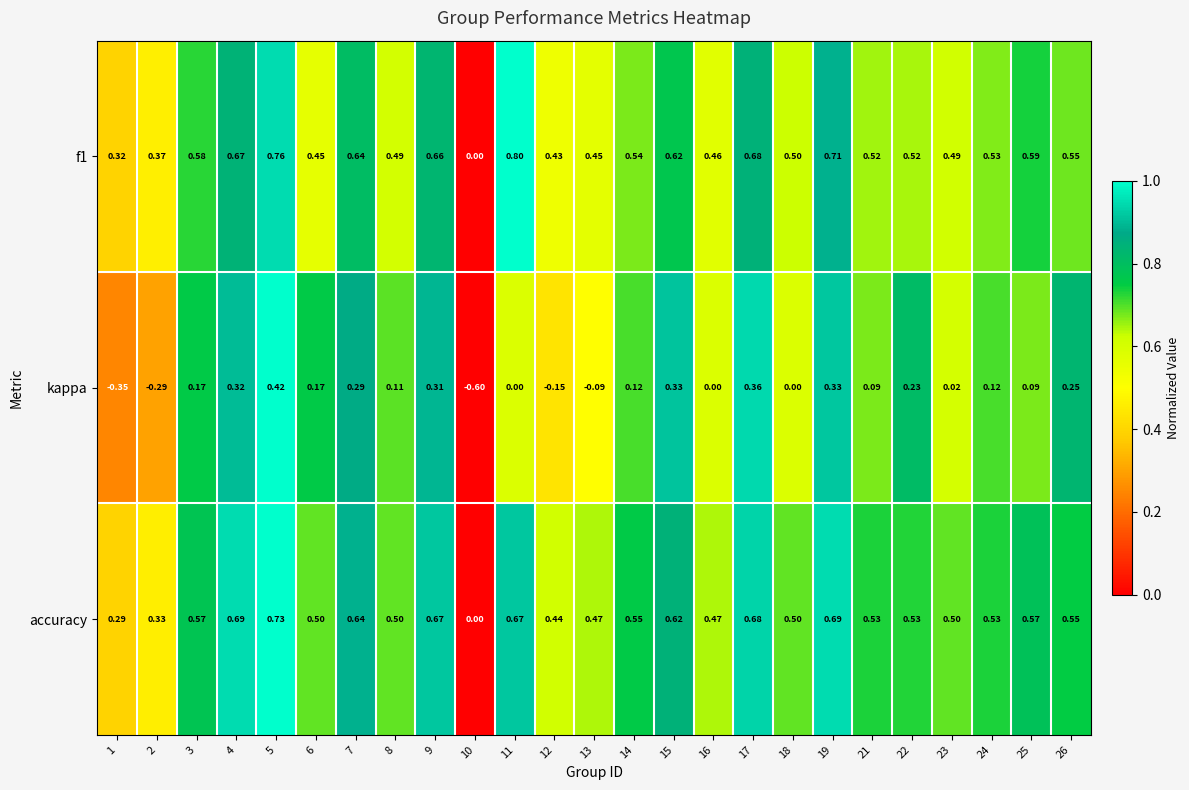

Which series has the widest spread of values?

kappa